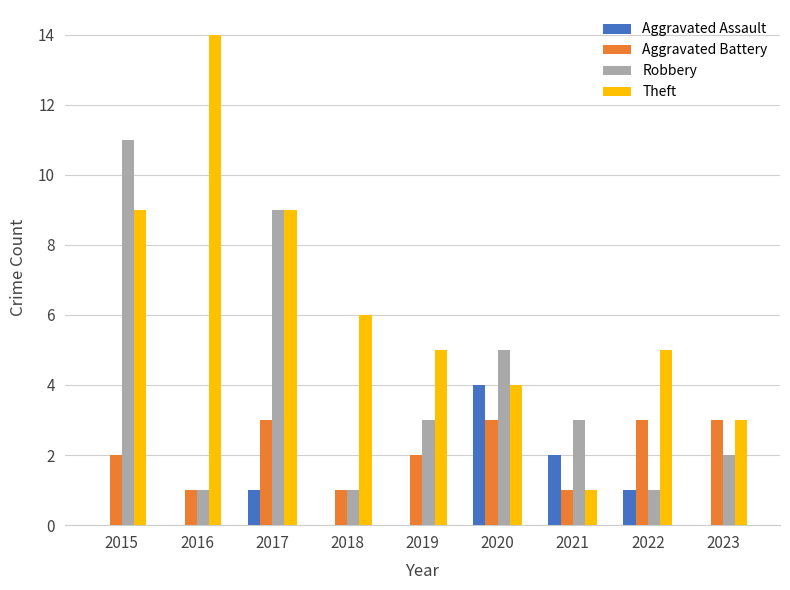

Is it true that Aggravated Battery equals 3 at 2022?

True